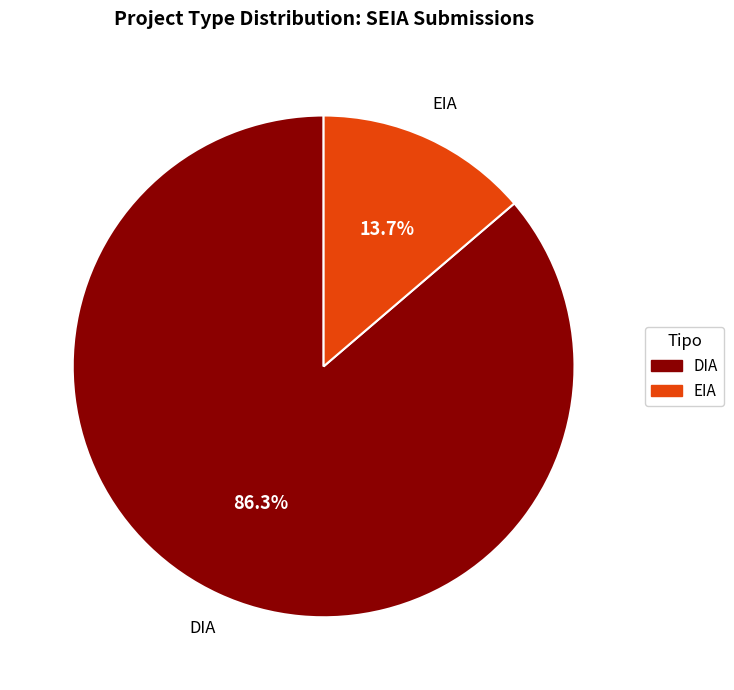

The DIA slice represents 86% of the pie. True or false?

True